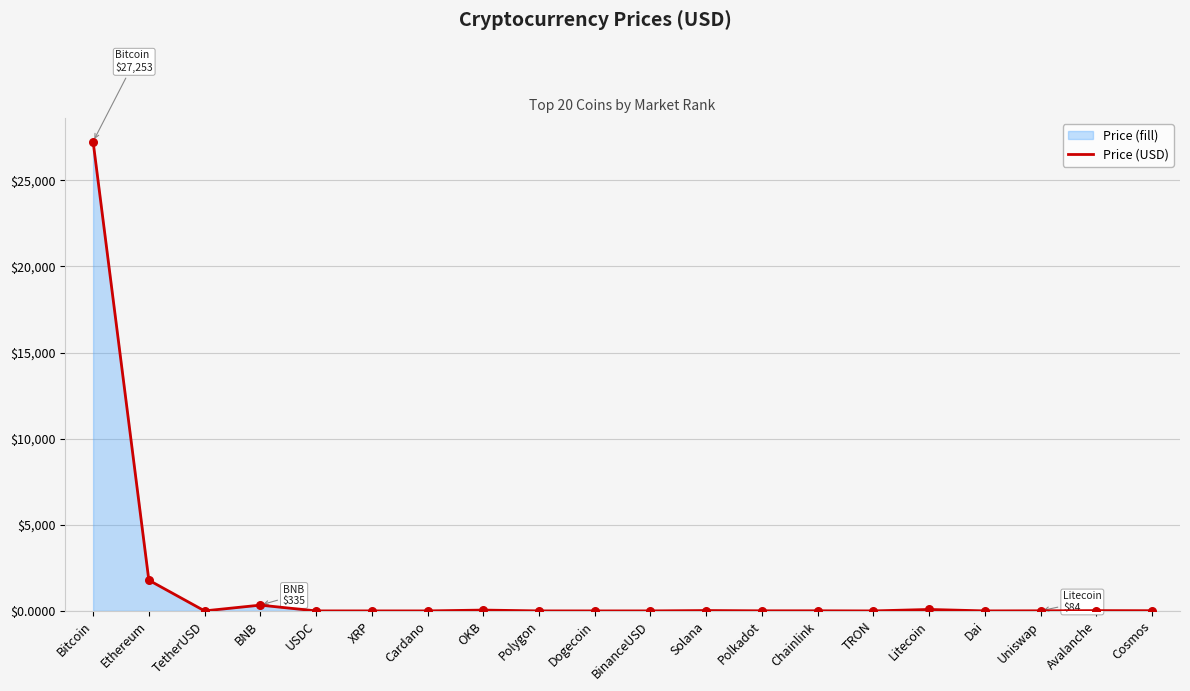

What is the ratio of the value at Solana to the value at Uniswap?

3.3